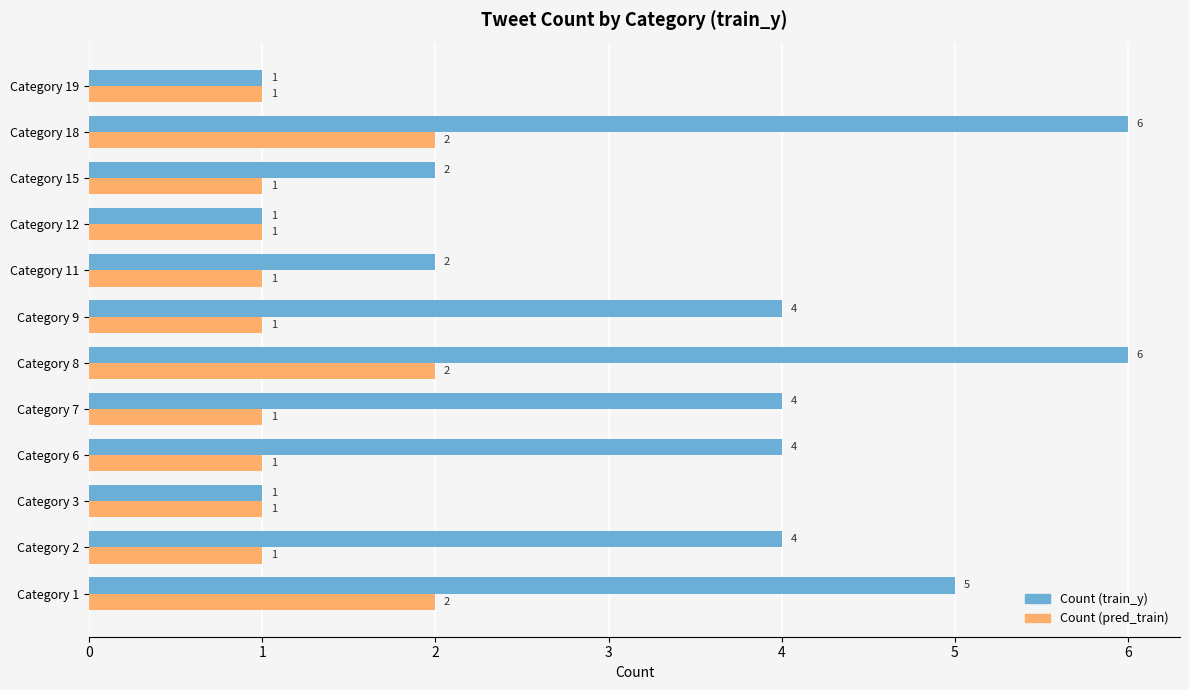

Which series changed the most between Category 7 and Category 12?

Count (train_y)